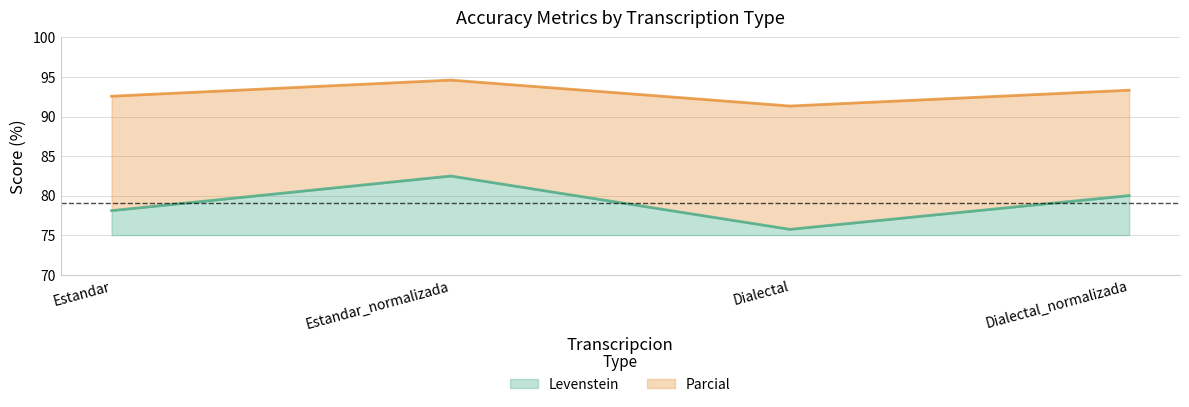

What is the sum of the Levenstein values at Estandar_normalizada and Estandar?

10.6